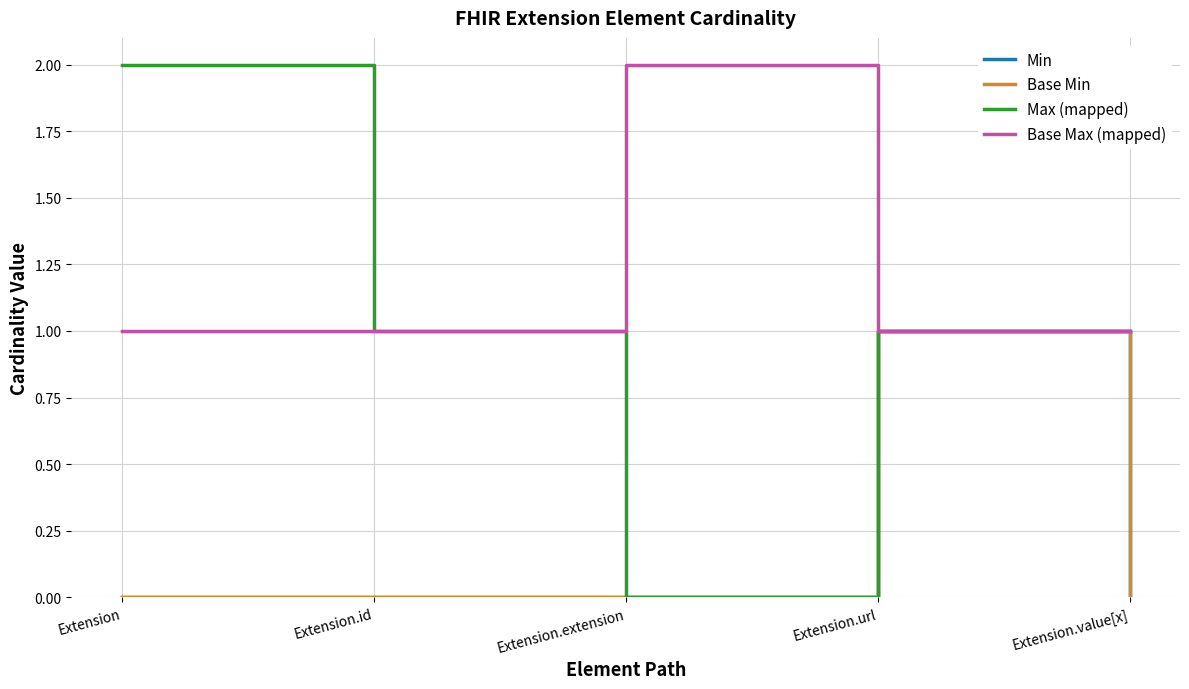

True or false: Base Min has more than 2 points higher than both neighbors.

False